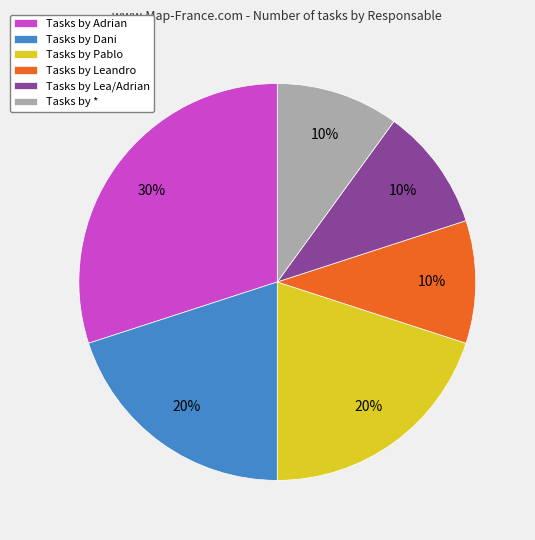

True or false: Tasks by * accounts for 24% of the total.

False